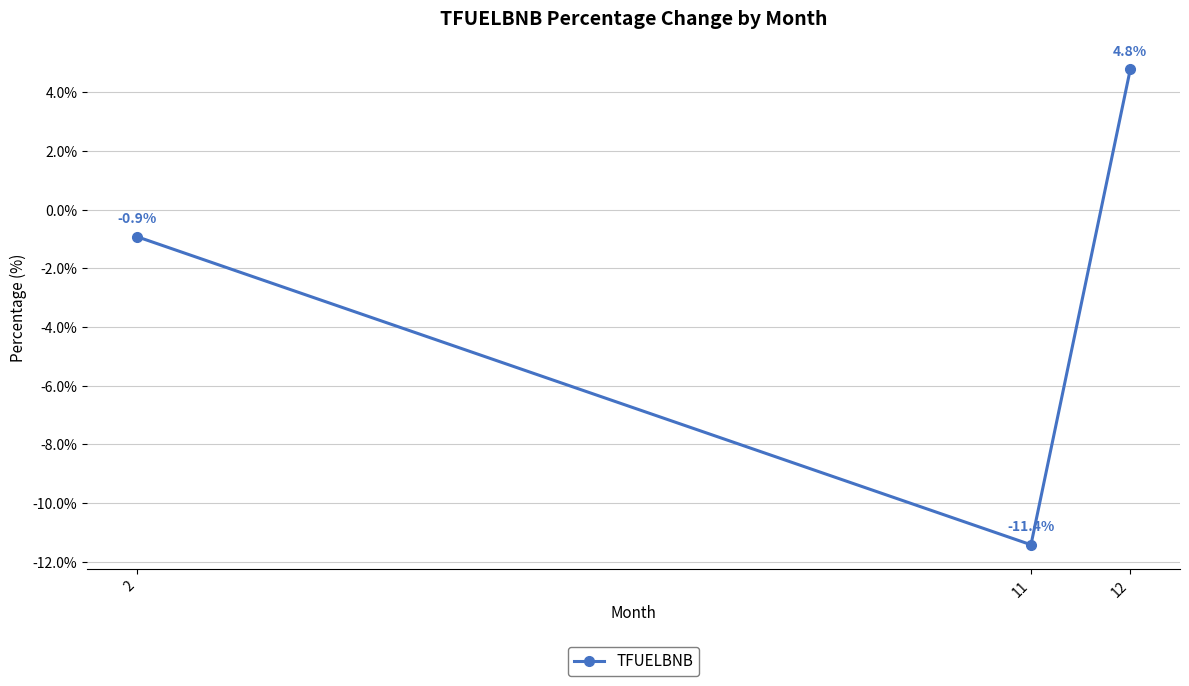

What is the minimum value shown in the chart?

-11.4